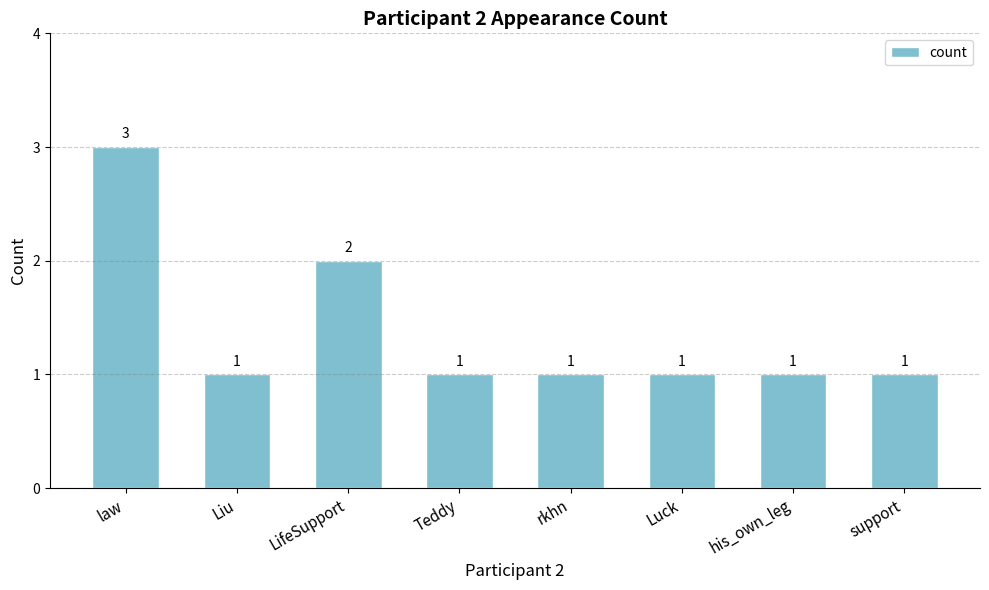

Which has a higher value, rkhn or law?

law